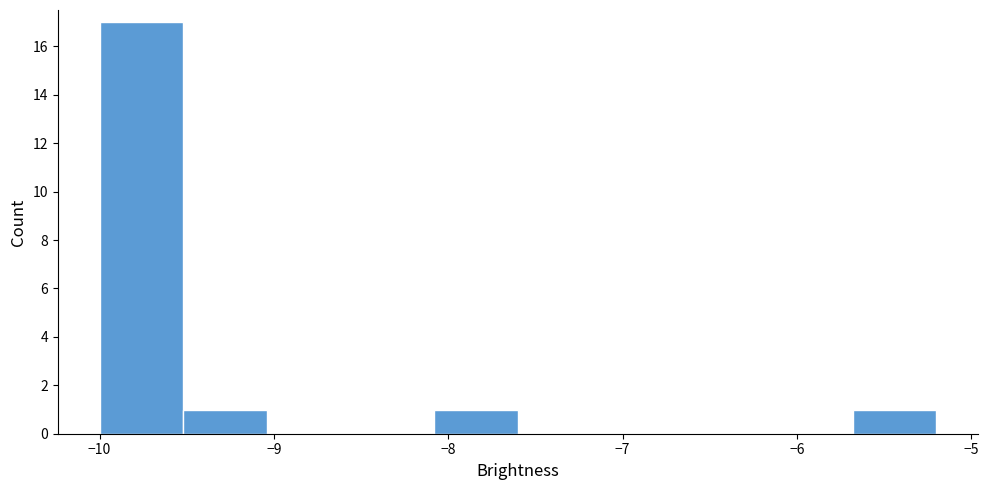

Which range on the x-axis has the tallest bar?

-10.00 to -9.52